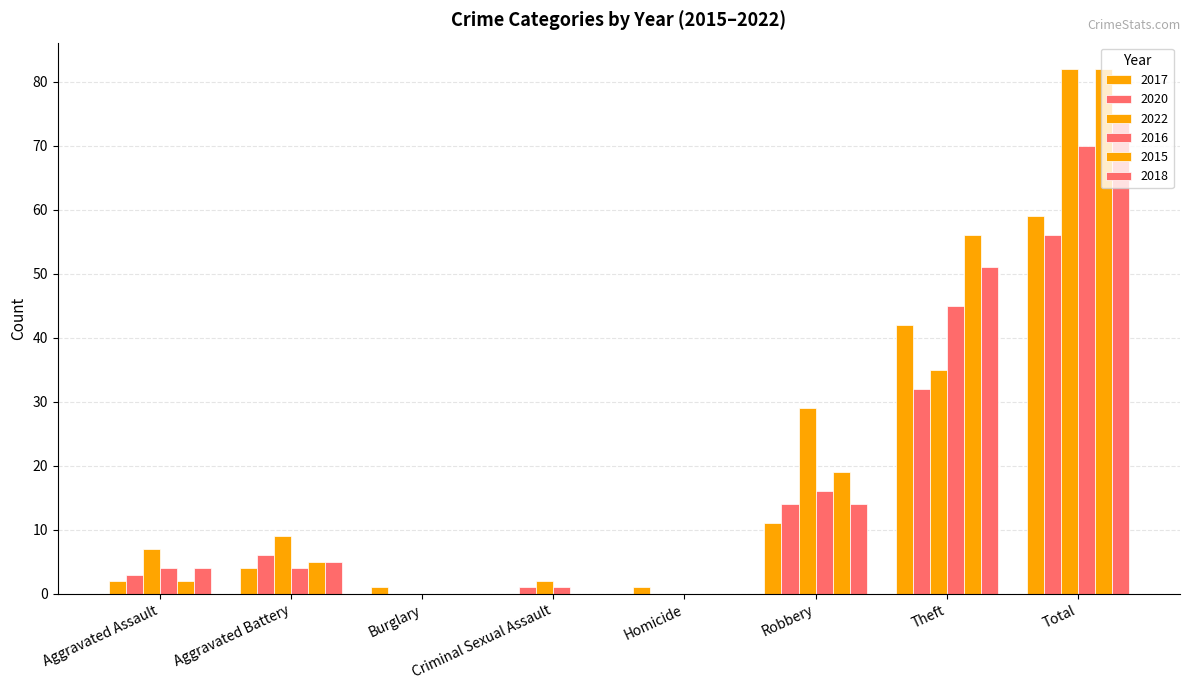

How many groups of bars are there?

8